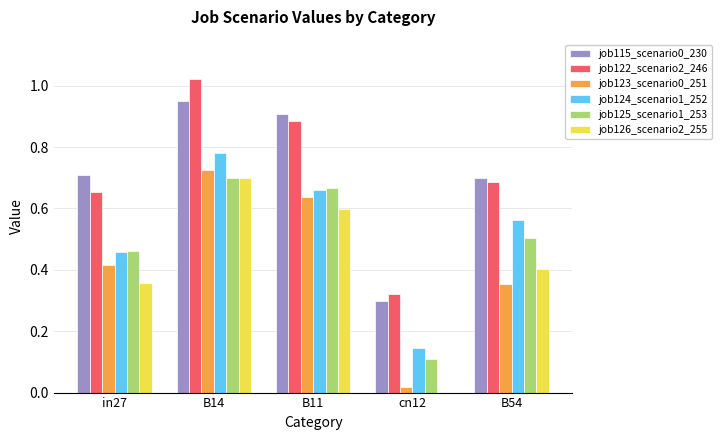

True or false: job122_scenario2_246 has a value of 1.6 at B14.

False